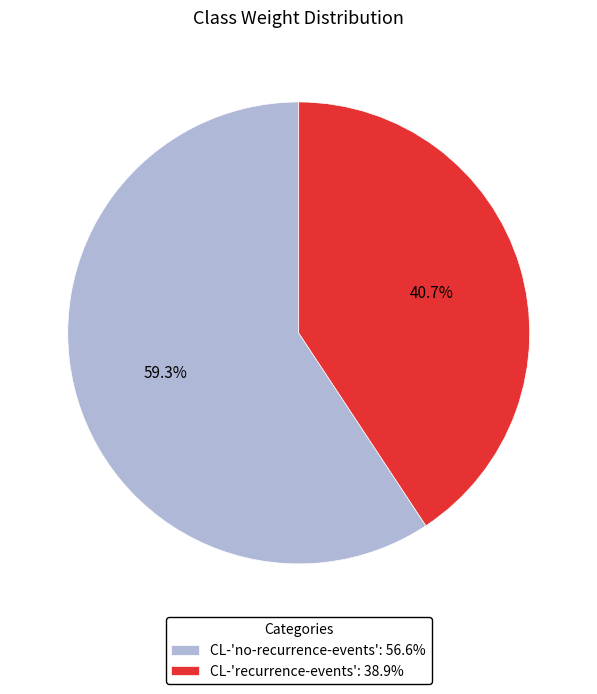

To the nearest percent, what is the difference between the largest and smallest slice percentages?

19%